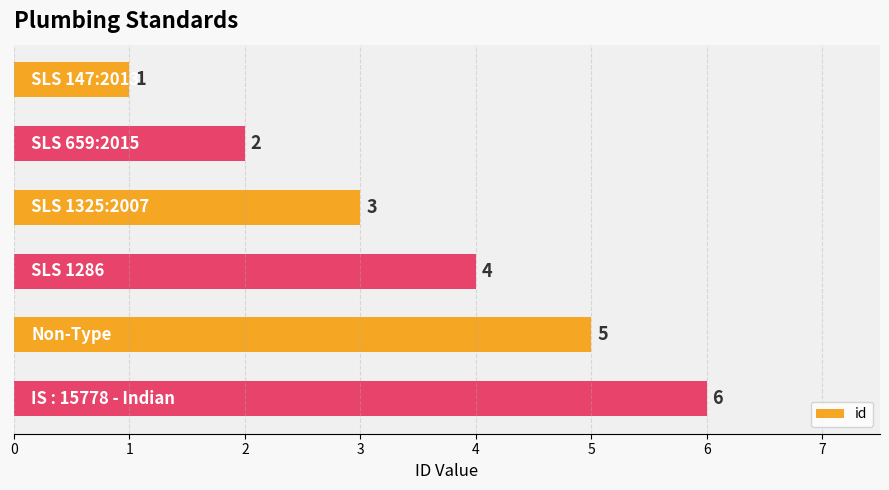

What is the value of the 3rd bar from the top?

3